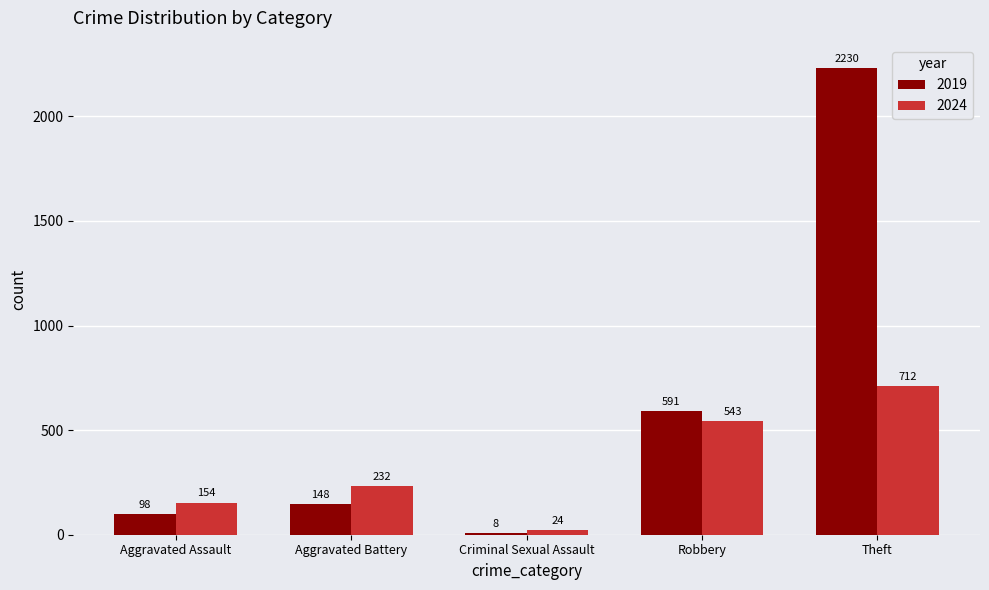

How many groups of bars are there?

5